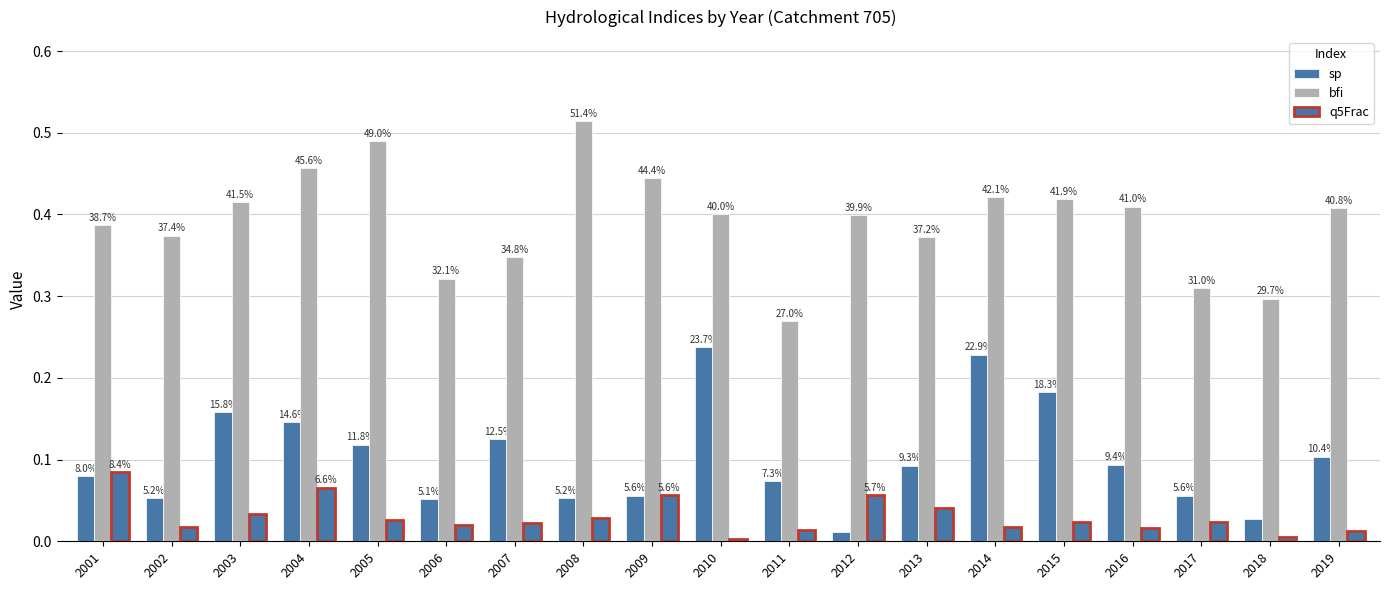

What is the maximum value shown in the chart?

0.5